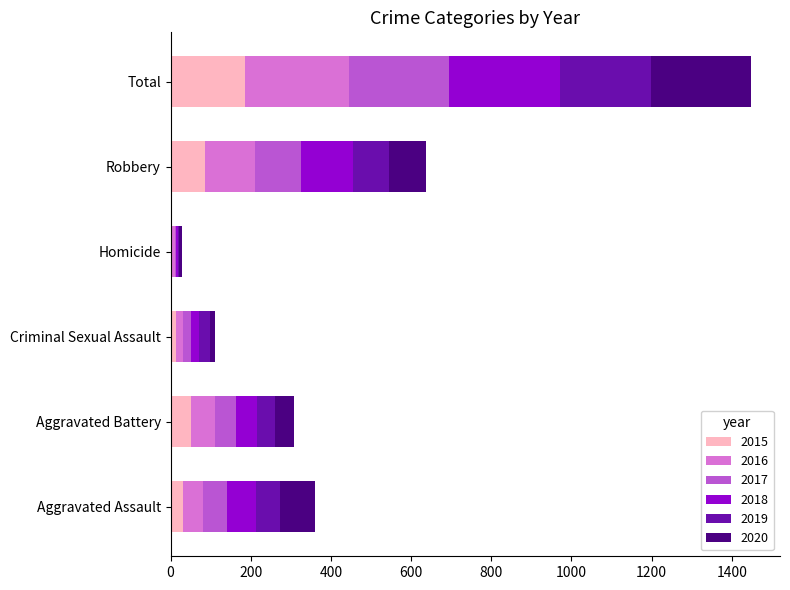

True or false: 2015 has a value of 149 at Robbery.

False